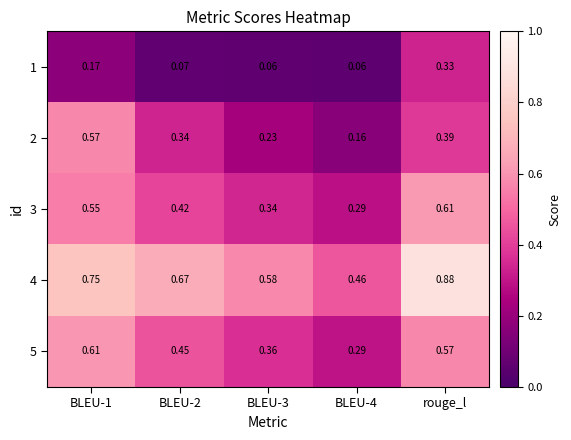

At which category is the sum across all series the highest?

rouge_l